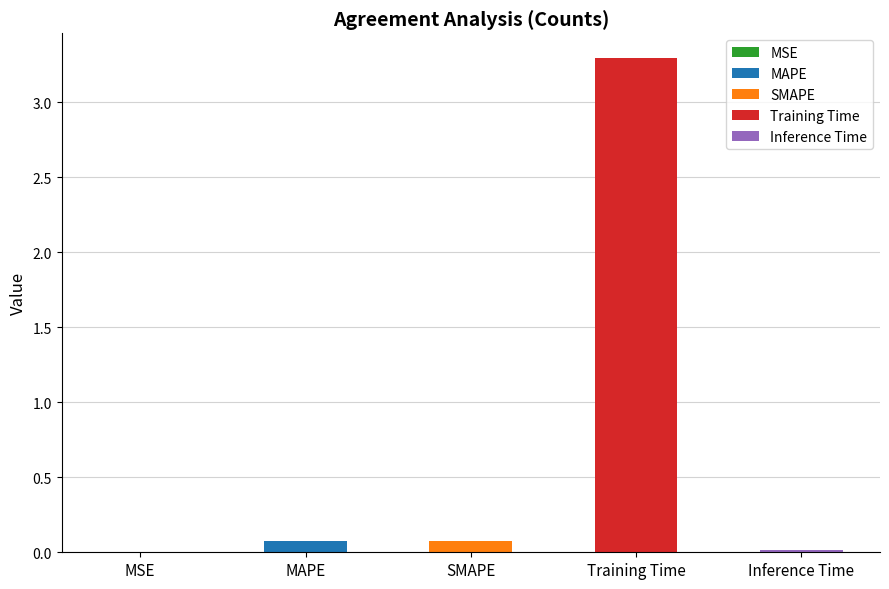

At which category does the chart reach its minimum across all series?

MSE